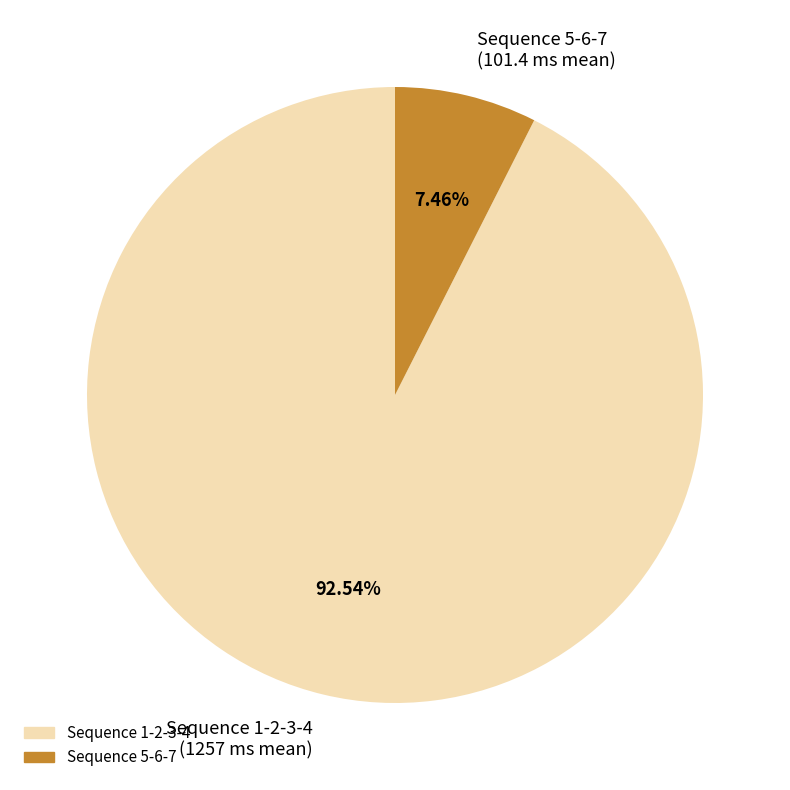

What percentage do Sequence 1-2-3-4 and Sequence 5-6-7 together represent?

100.0%